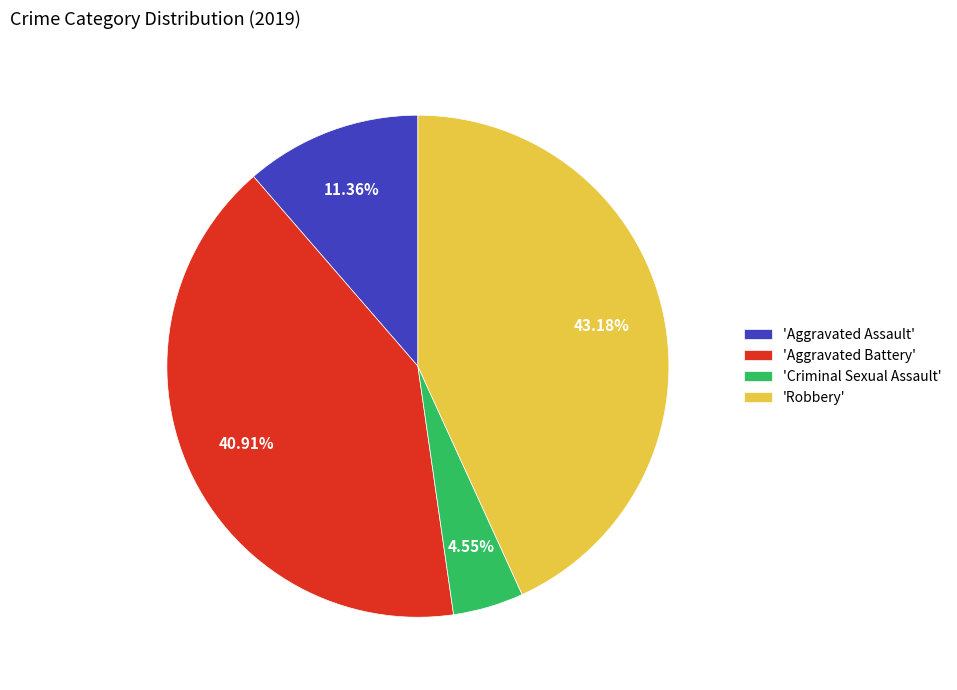

What is the ratio of the value at 'Robbery' to the value at 'Aggravated Assault'?

3.8